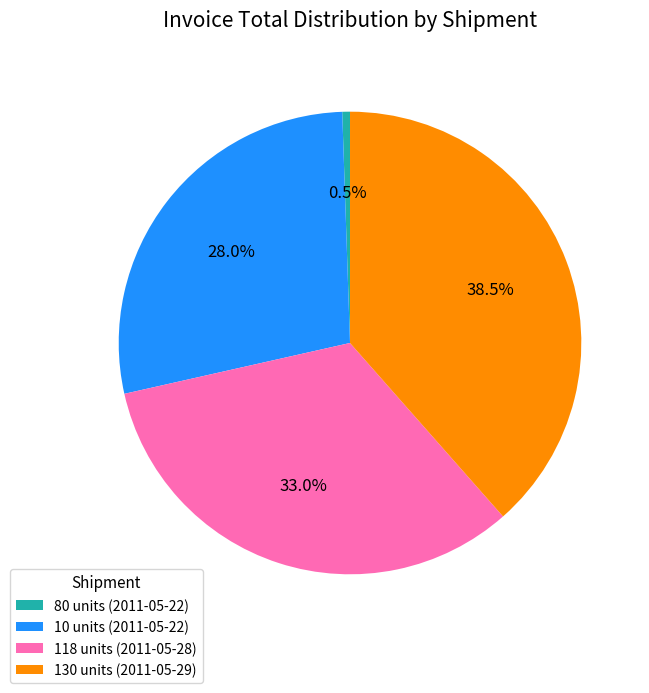

Count the number of slices in the pie.

4